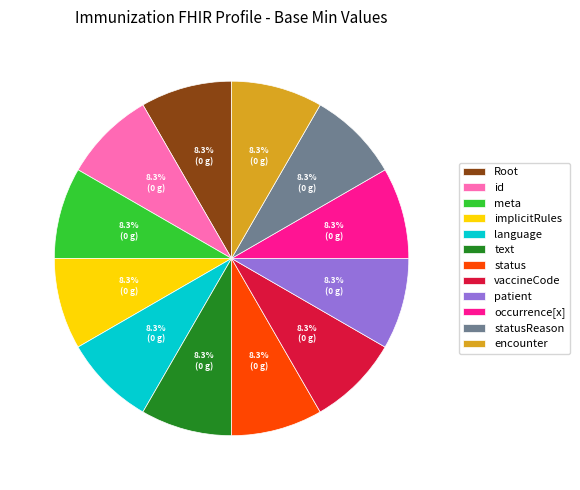

Is there a majority slice in this chart?

No